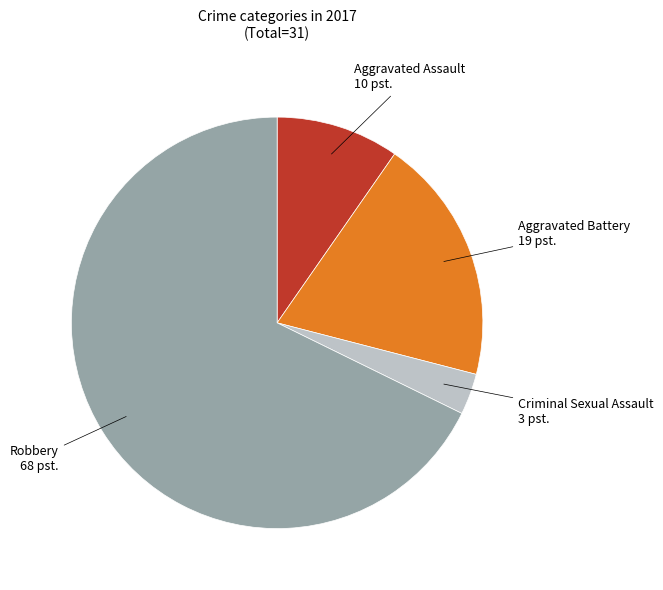

Is there any slice that represents more than half of the pie?

Yes